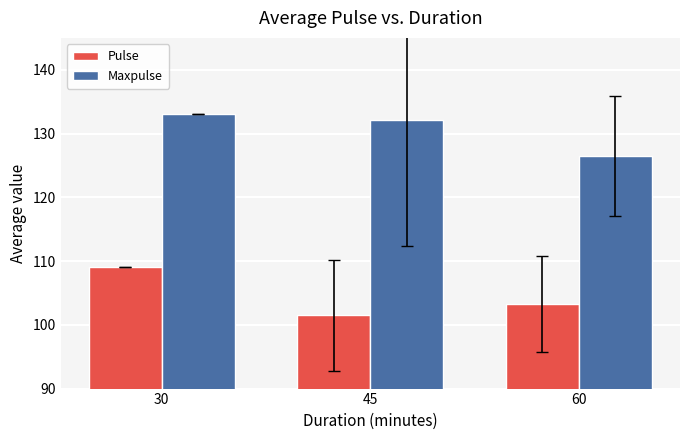

Which category has the highest value in the Maxpulse series?

30